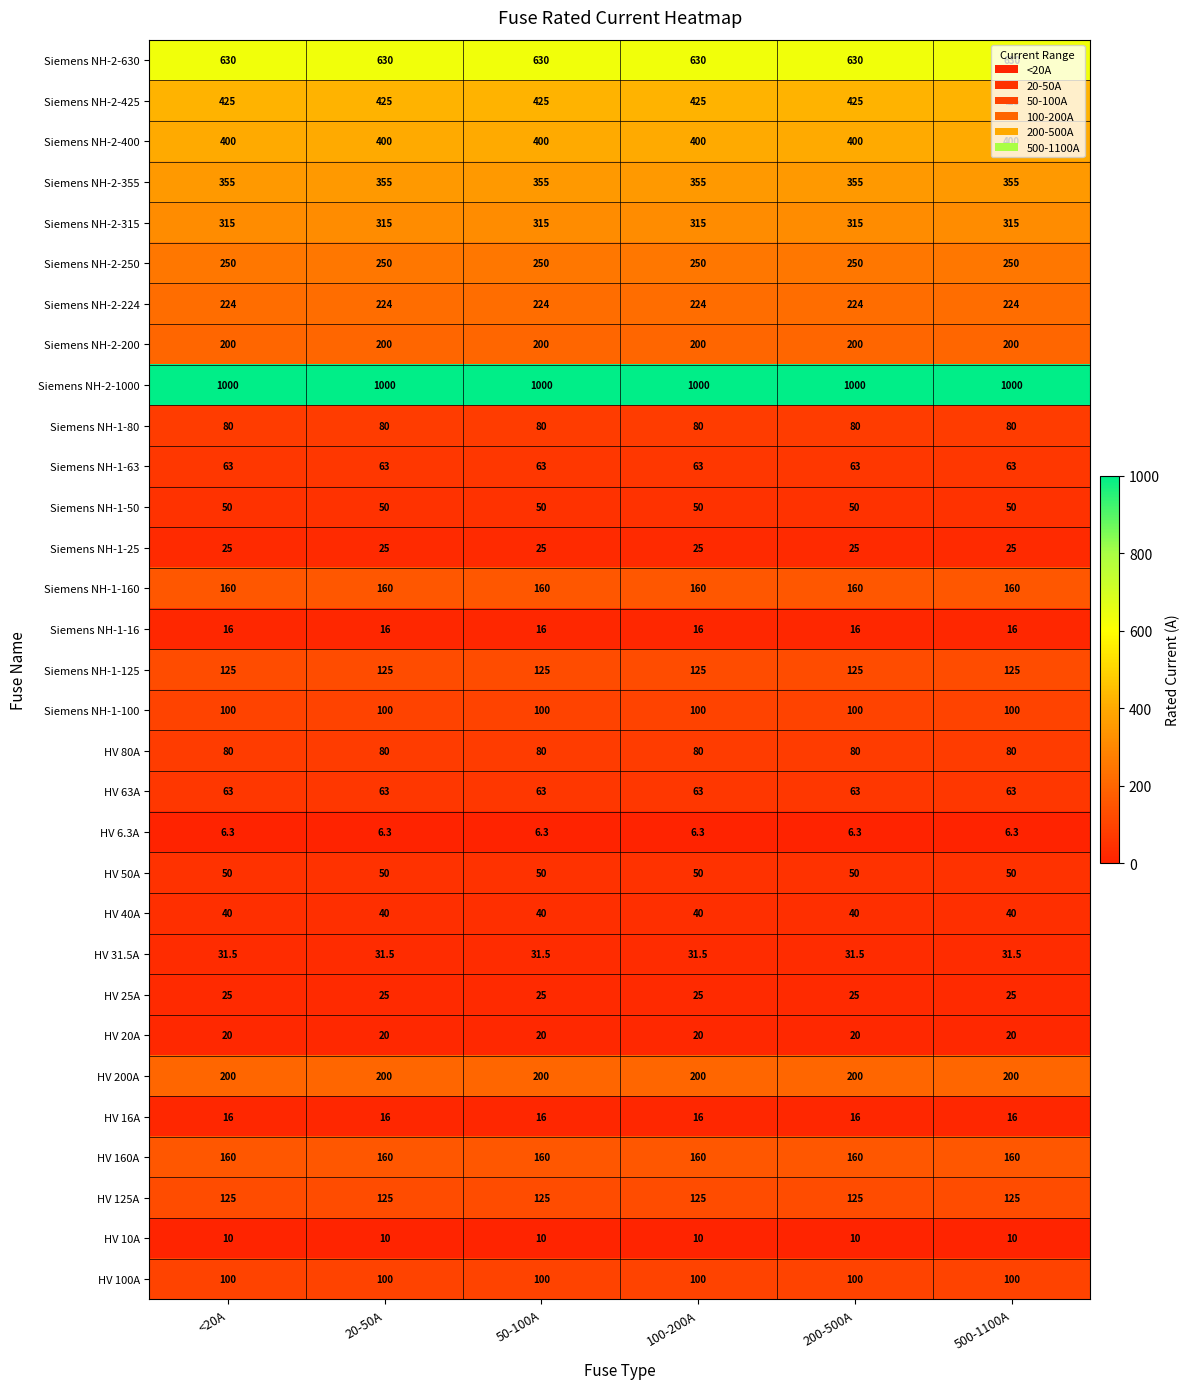

What is the total value across all series at 200-500A?

5344.8